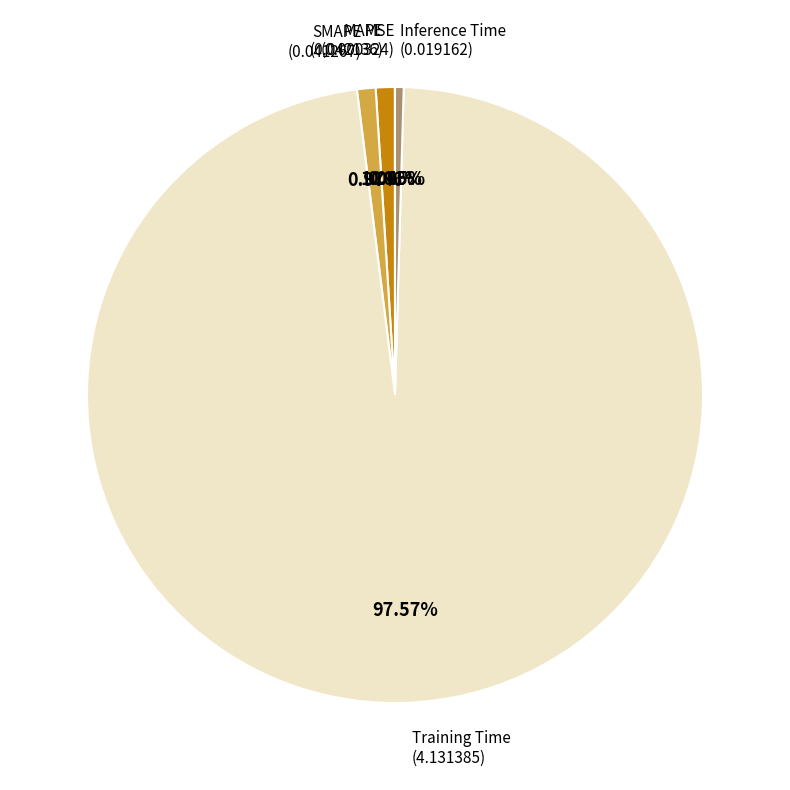

Is there any slice that represents more than half of the pie?

Yes